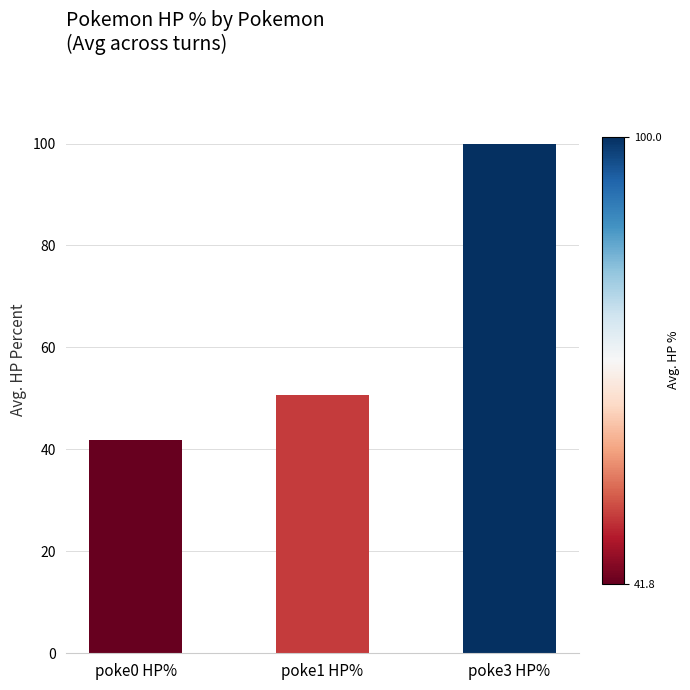

What is the value of the 1st bar from the left?

41.8